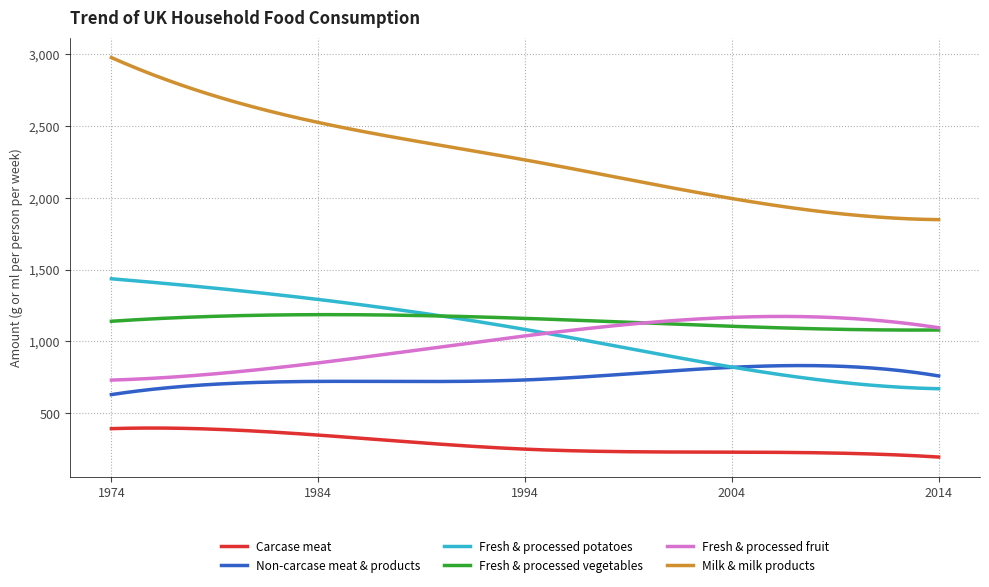

True or false: Fresh & processed vegetables and Carcase meat intersect in this chart.

False